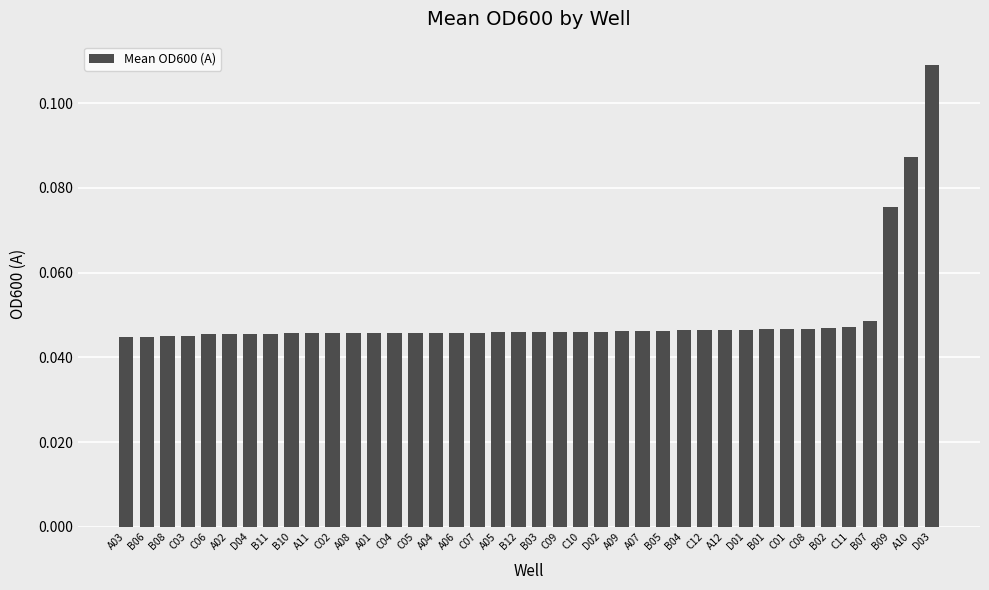

What is the label of the 10th bar from the right?

D01